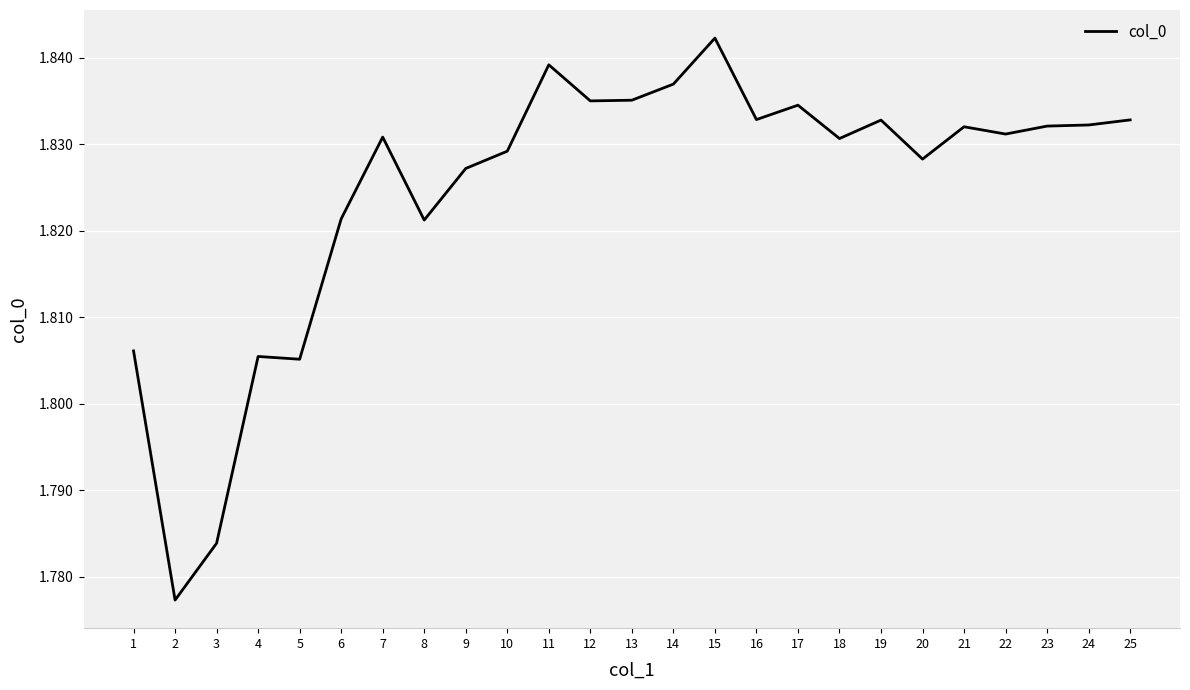

What is the ratio of the value at 7 to the value at 2?

1.0